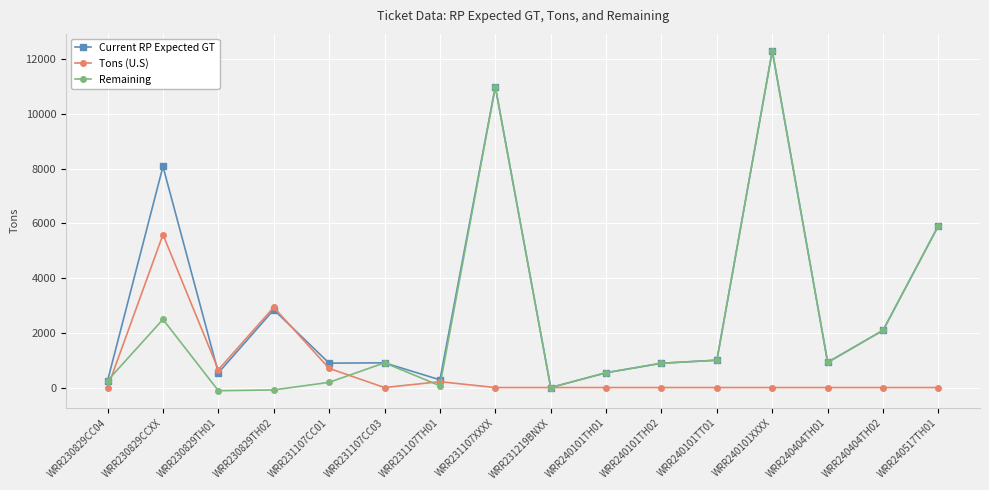

What are all the series names shown in the legend?

Current RP Expected GT, Tons (U.S), Remaining